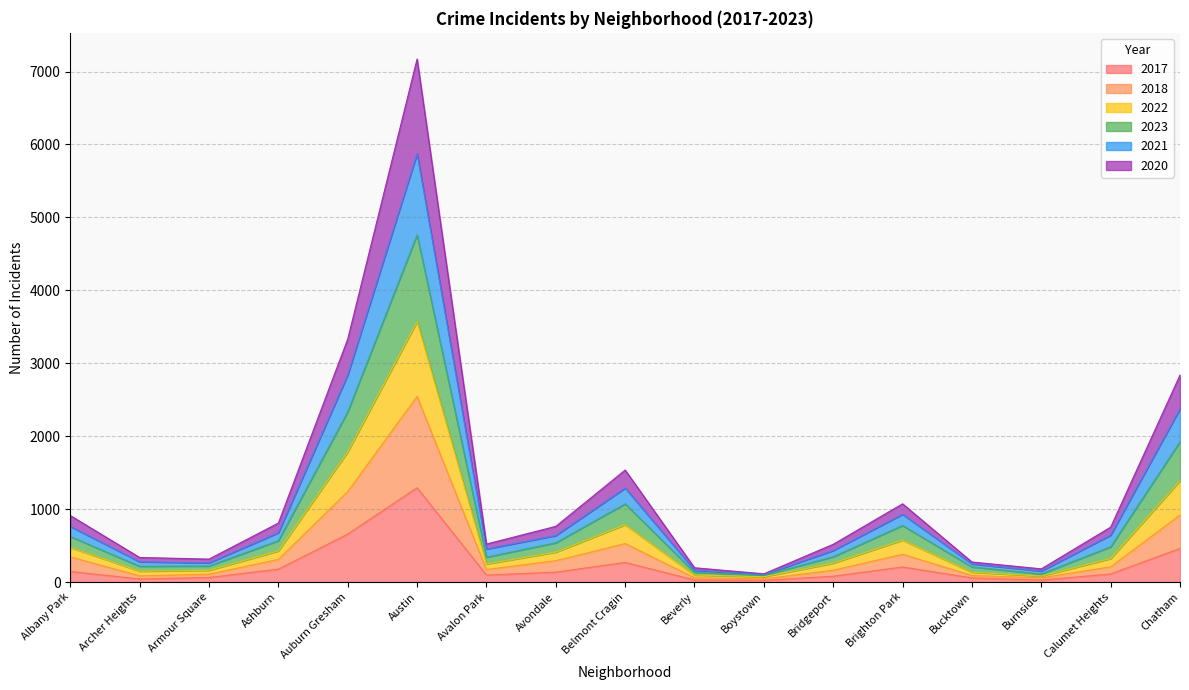

Which category has the highest value in the 2017 series?

Austin